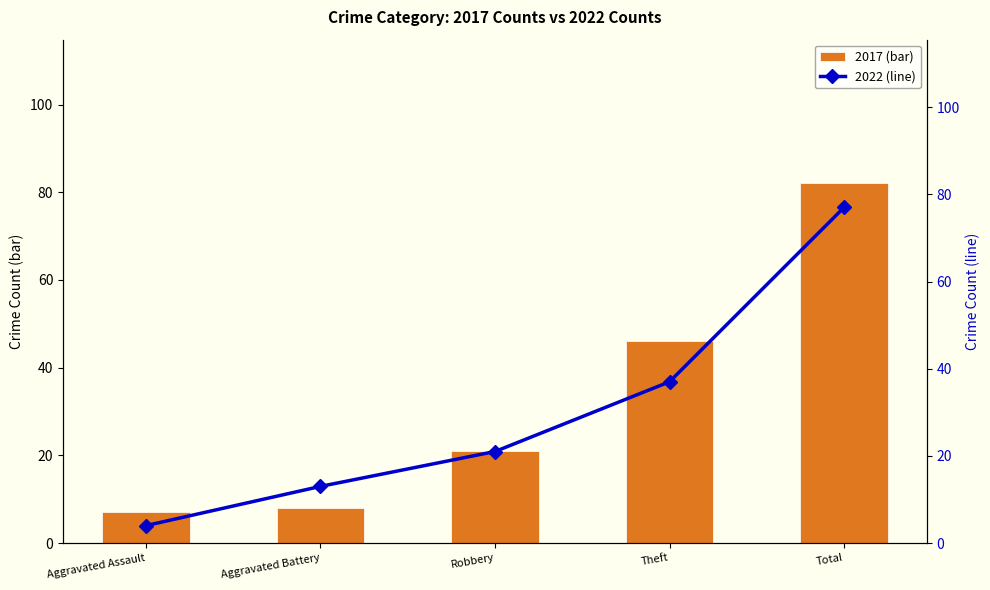

What is the highest value of the 2022 (line) series?

77